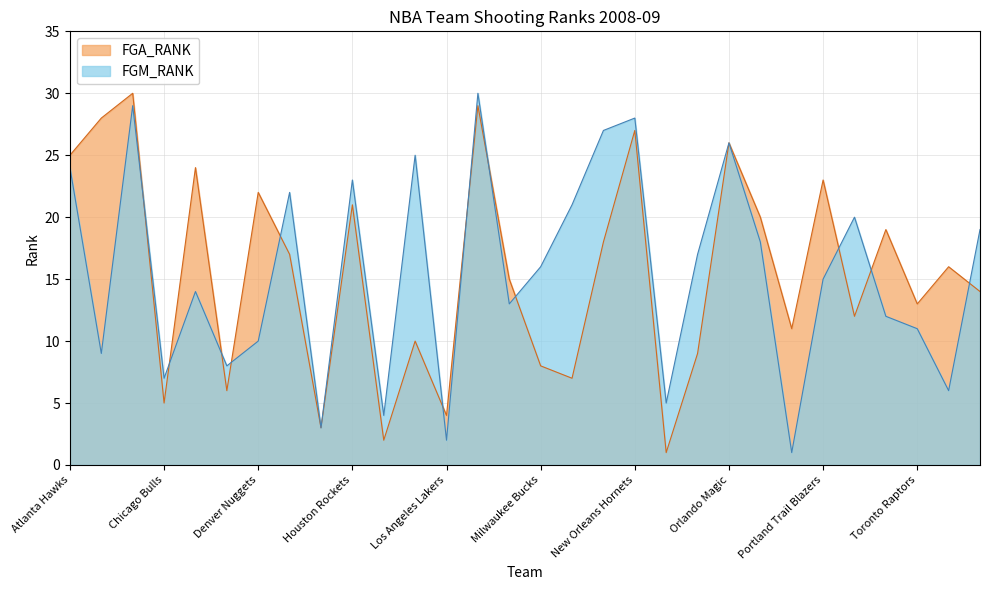

Count the number of categories in the chart.

30